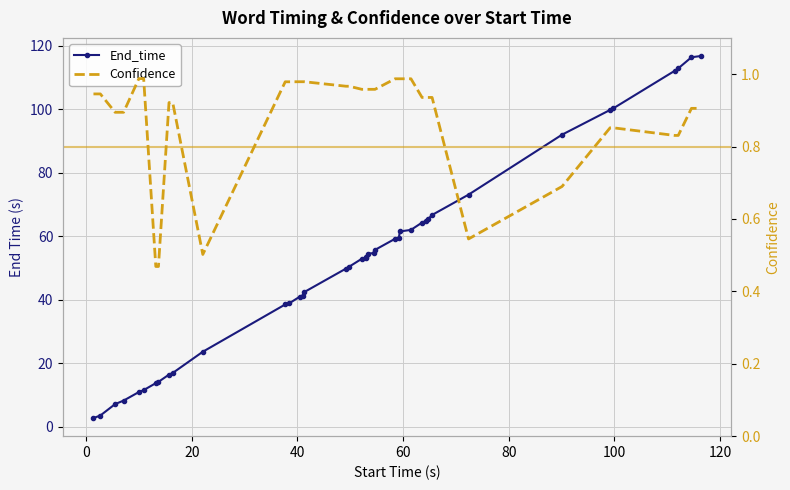

True or false: Confidence and End_time cross at least once.

False